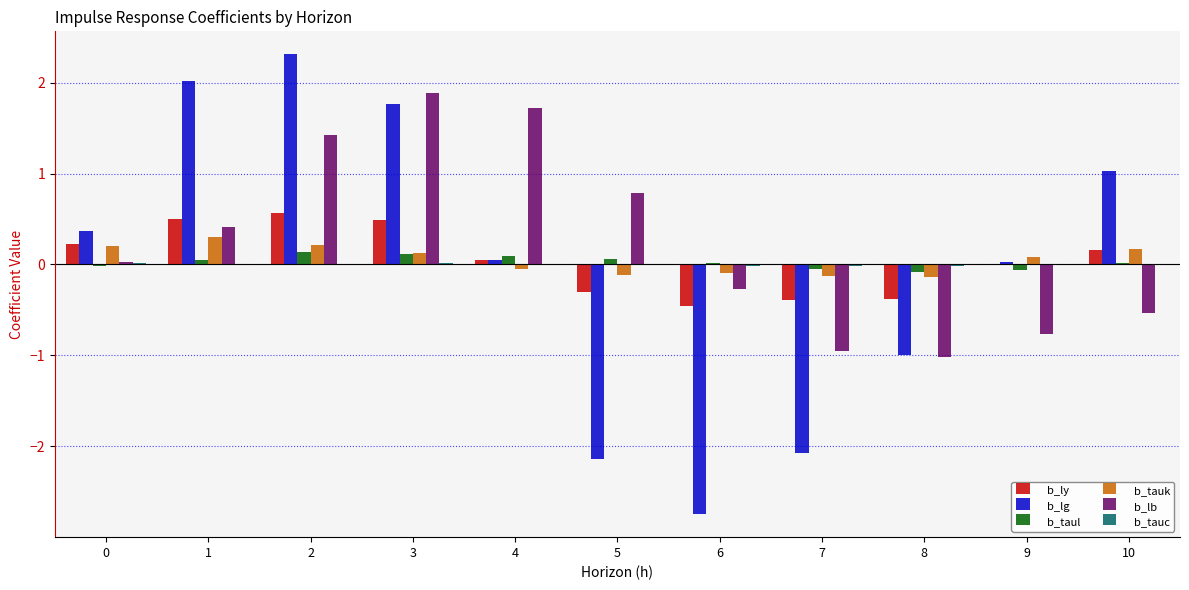

The b_lb series shows 2.6 at 3. True or false?

False